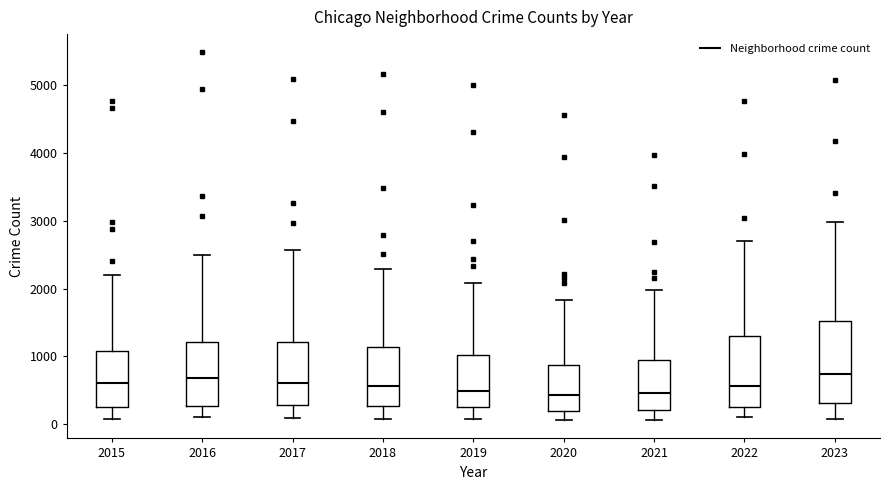

Reading left to right, transcribe this box plot: for each box, give where its median line is, the range the box spans, and where its two whiskers end, as read against the y-axis. The values are not printed on the chart, so give them approximately, as read against the axis.

2015: median 600, box 300 to 1100, whiskers 100 to 2200
2016: median 700, box 300 to 1200, whiskers 100 to 2500
2017: median 600, box 300 to 1200, whiskers 100 to 2600
2018: median 600, box 300 to 1100, whiskers 100 to 2300
2019: median 500, box 300 to 1000, whiskers 100 to 2100
2020: median 400, box 200 to 900, whiskers 100 to 1800
2021: median 500, box 200 to 900, whiskers 100 to 2000
2022: median 600, box 300 to 1300, whiskers 100 to 2700
2023: median 700, box 300 to 1500, whiskers 100 to 3000